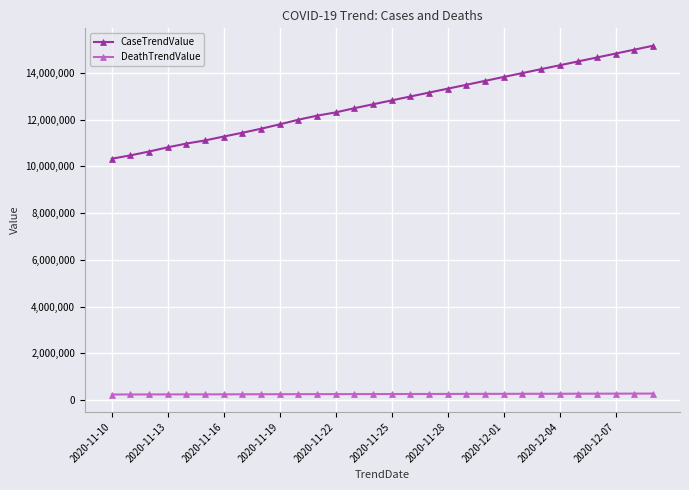

Count the number of categories in the chart.

30